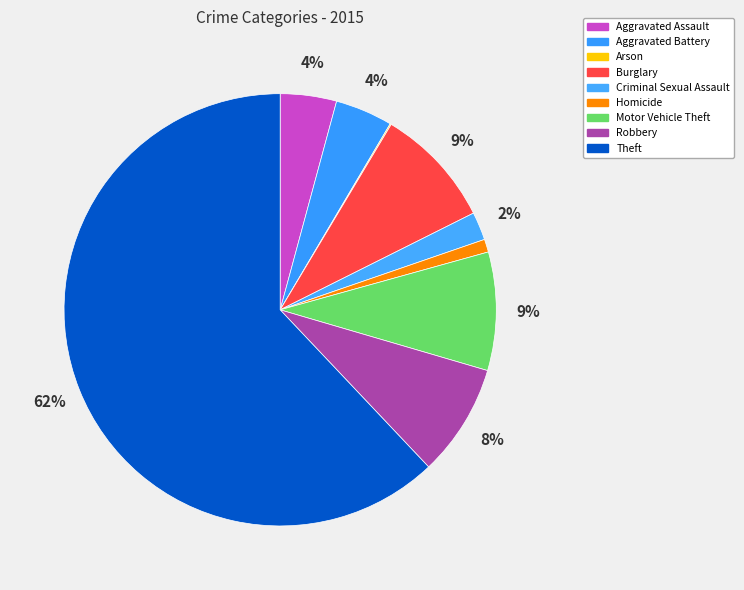

Which has a higher value, Arson or Burglary?

Burglary